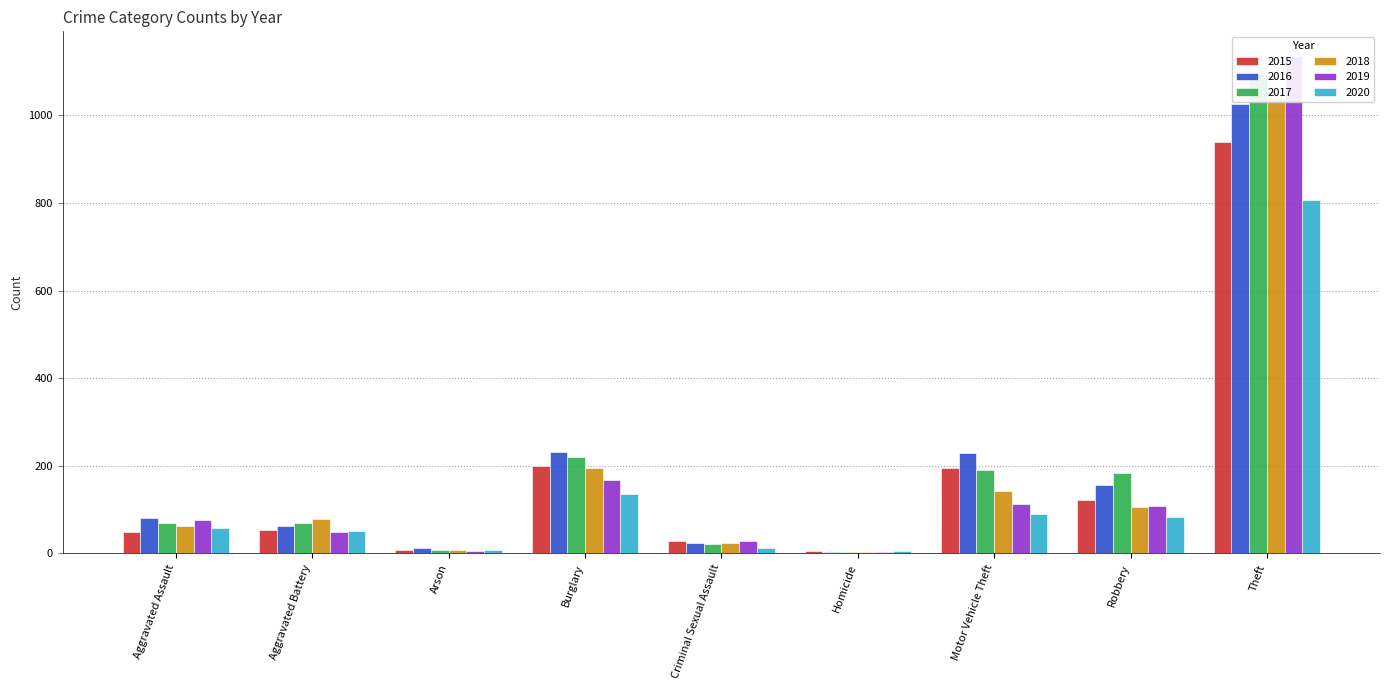

Reading left to right, transcribe all the data shown in this chart.

2015: Aggravated Assault=48	Aggravated Battery=53	Arson=8	Burglary=200	Criminal Sexual Assault=28	Homicide=5	Motor Vehicle Theft=194	Robbery=123	Theft=939
2016: Aggravated Assault=81	Aggravated Battery=63	Arson=12	Burglary=232	Criminal Sexual Assault=23	Homicide=4	Motor Vehicle Theft=230	Robbery=157	Theft=1026
2017: Aggravated Assault=70	Aggravated Battery=69	Arson=7	Burglary=221	Criminal Sexual Assault=21	Homicide=4	Motor Vehicle Theft=190	Robbery=184	Theft=1094
2018: Aggravated Assault=62	Aggravated Battery=79	Arson=7	Burglary=196	Criminal Sexual Assault=24	Homicide=4	Motor Vehicle Theft=143	Robbery=107	Theft=1040
2019: Aggravated Assault=76	Aggravated Battery=49	Arson=5	Burglary=167	Criminal Sexual Assault=29	Homicide=4	Motor Vehicle Theft=112	Robbery=109	Theft=1135
2020: Aggravated Assault=58	Aggravated Battery=50	Arson=7	Burglary=135	Criminal Sexual Assault=13	Homicide=5	Motor Vehicle Theft=91	Robbery=83	Theft=807